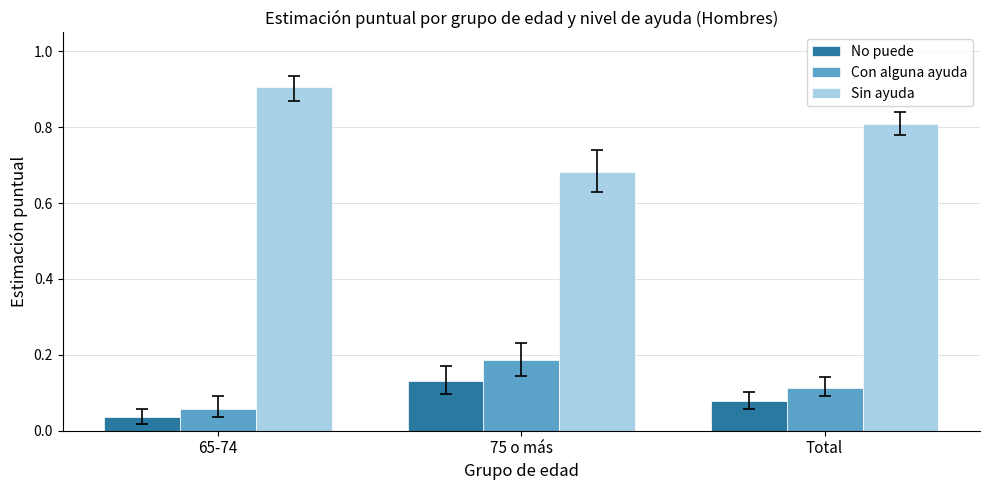

Are the bars grouped side by side (vs. stacked)?

Yes